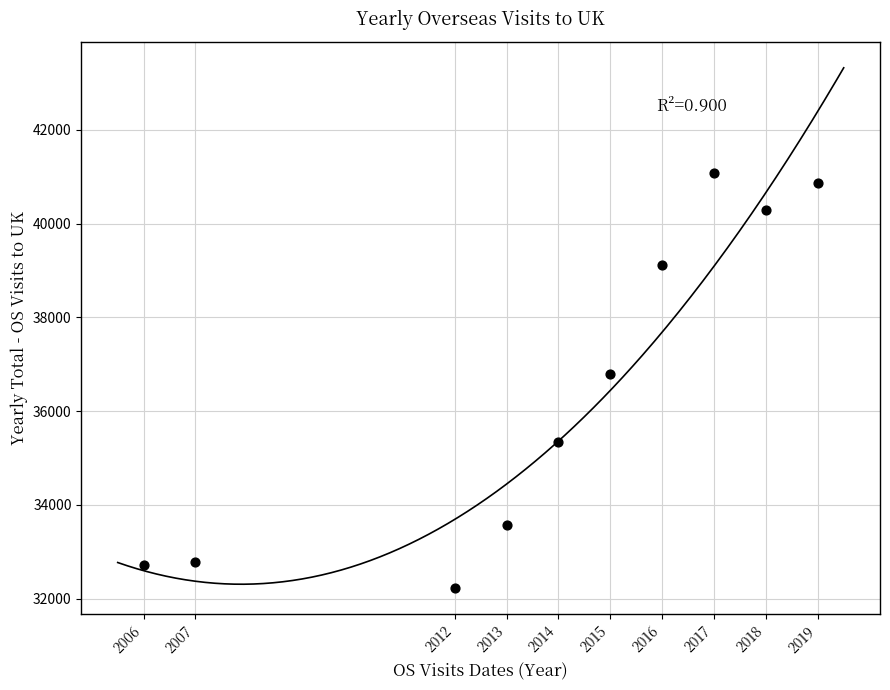

What Y value in the scatter plot is closest to 36651?

36792